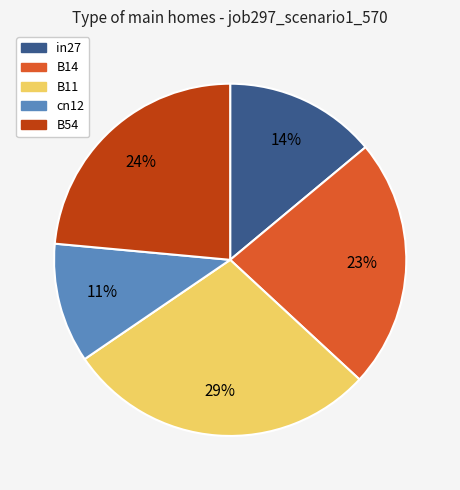

To the nearest percent, what portion does B54 represent?

24%